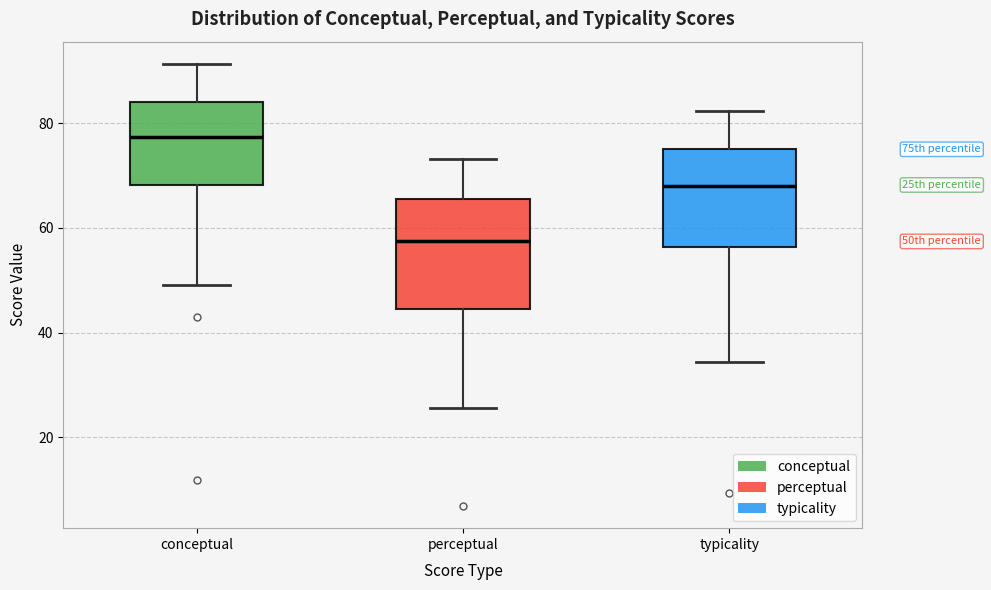

Reading left to right, read every box against the y-axis: the position of its median line, the range the box covers, and the ends of its whiskers. The values are not printed on the chart, so give them approximately, as read against the axis.

conceptual: median 78, box 68 to 84, whiskers 50 to 92
perceptual: median 58, box 44 to 66, whiskers 26 to 74
typicality: median 68, box 56 to 76, whiskers 34 to 82